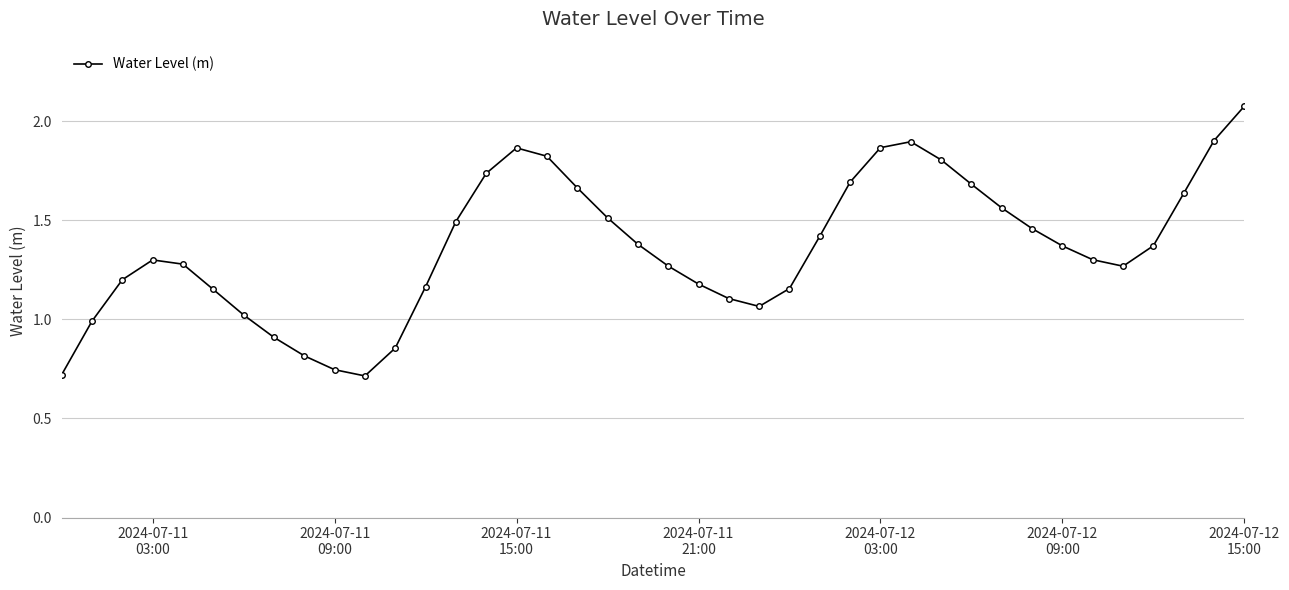

What is the sum of all values?

54.5